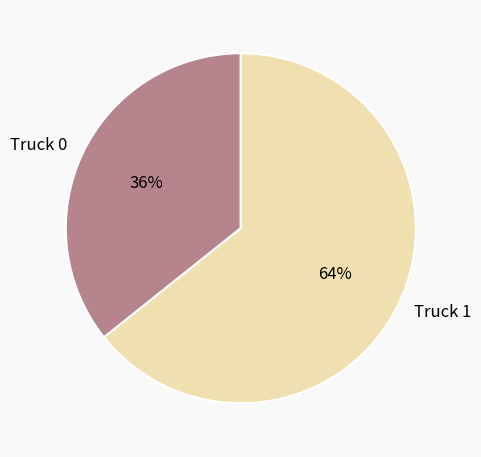

Which category has the biggest portion of the pie?

Truck 1